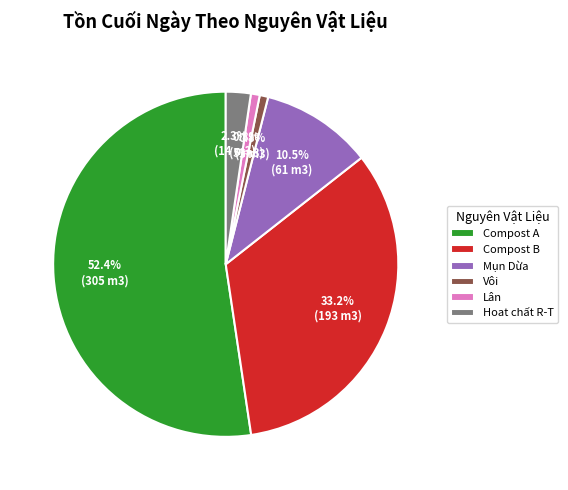

Does any single category account for the majority?

Yes